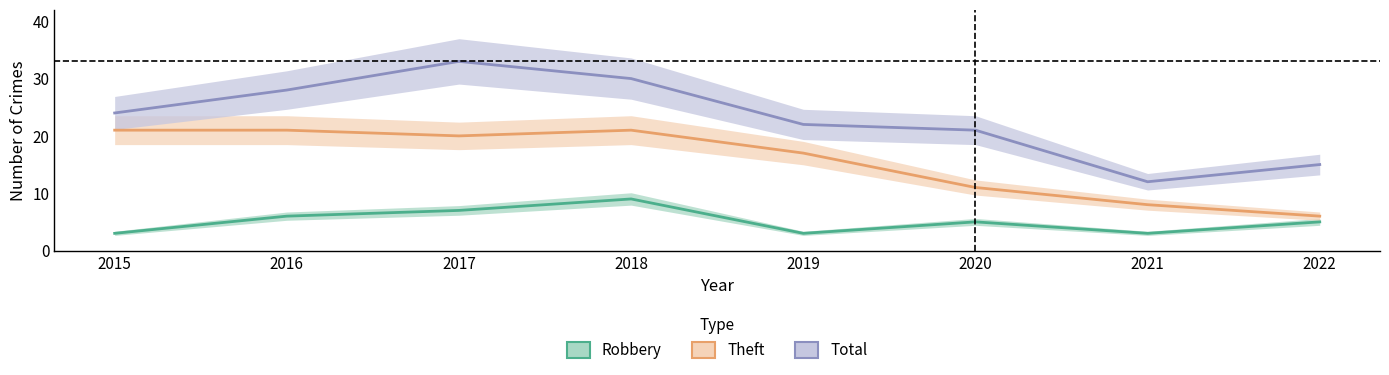

Read the Total value at 2021, to the nearest 10.

10